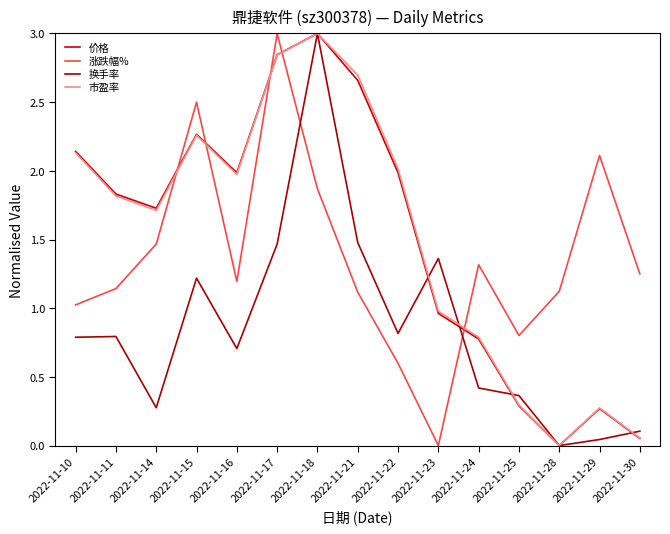

List the labels in order of 涨跌幅% value, smallest first.

2022-11-23, 2022-11-22, 2022-11-25, 2022-11-10, 2022-11-21, 2022-11-28, 2022-11-11, 2022-11-16, 2022-11-30, 2022-11-24, 2022-11-14, 2022-11-18, 2022-11-29, 2022-11-15, 2022-11-17